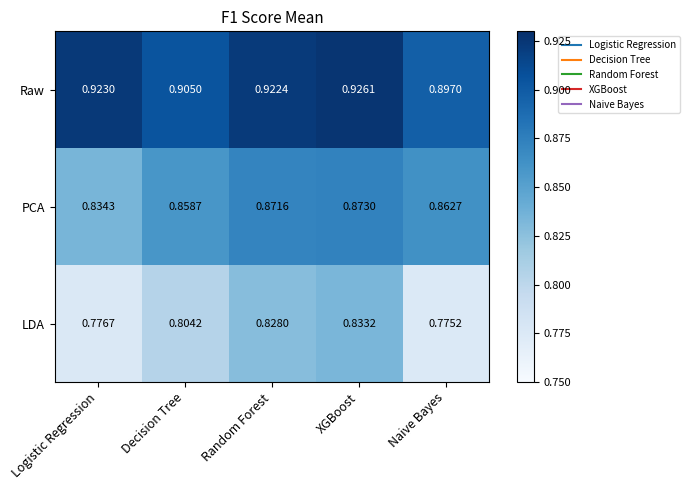

What is the difference between the highest and lowest values at XGBoost?

0.1